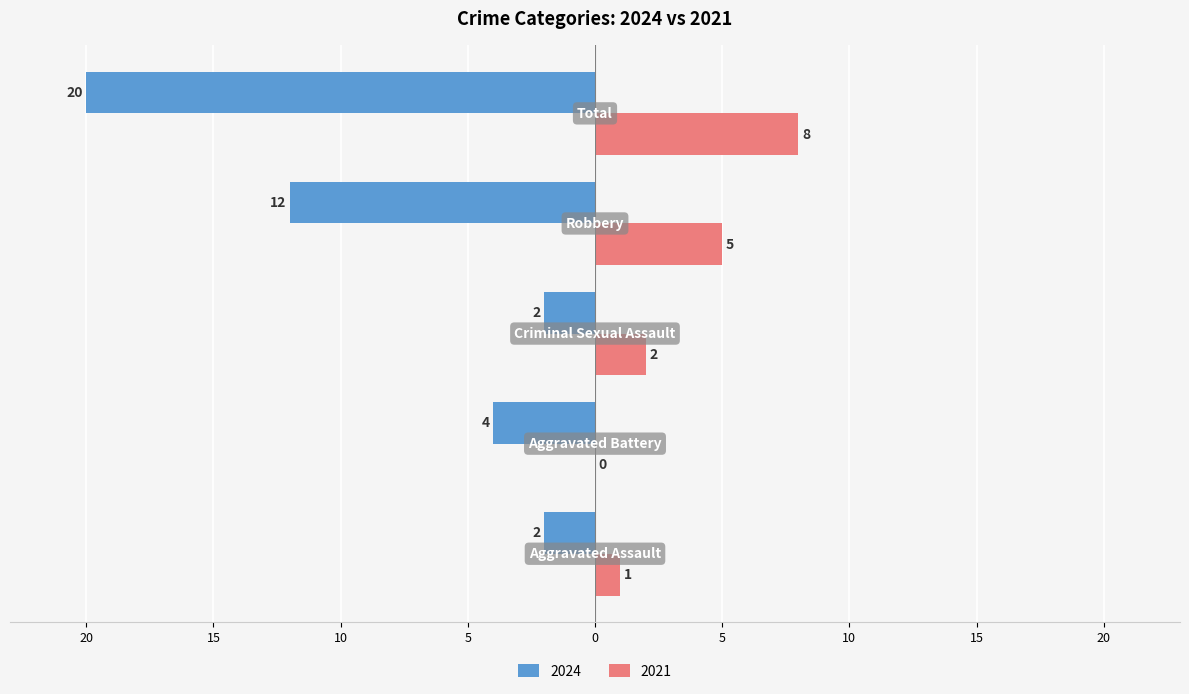

What are all the series names shown in the legend?

2024, 2021